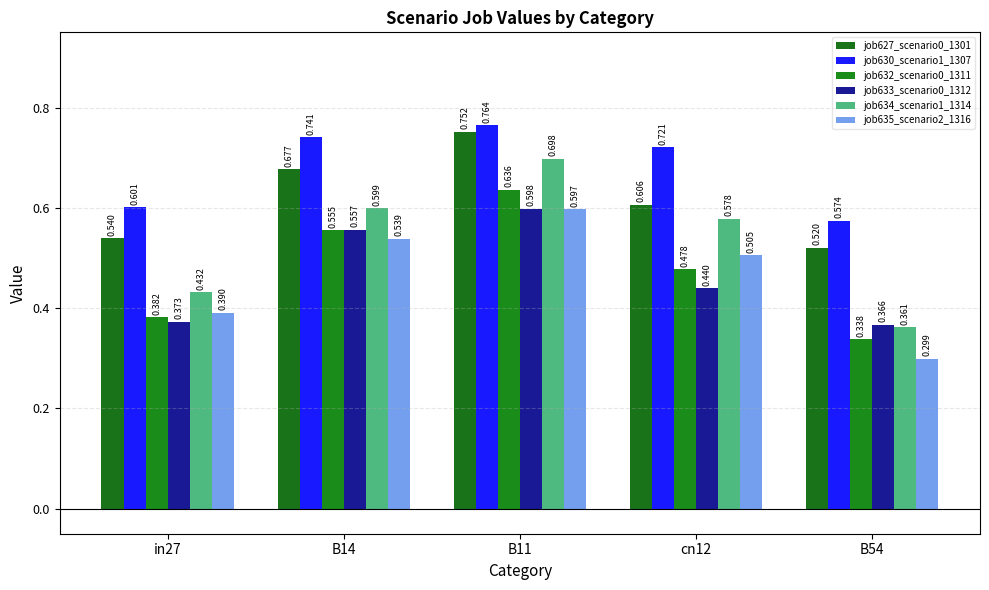

How many job630_scenario1_1307 values are between 0 and 1?

5